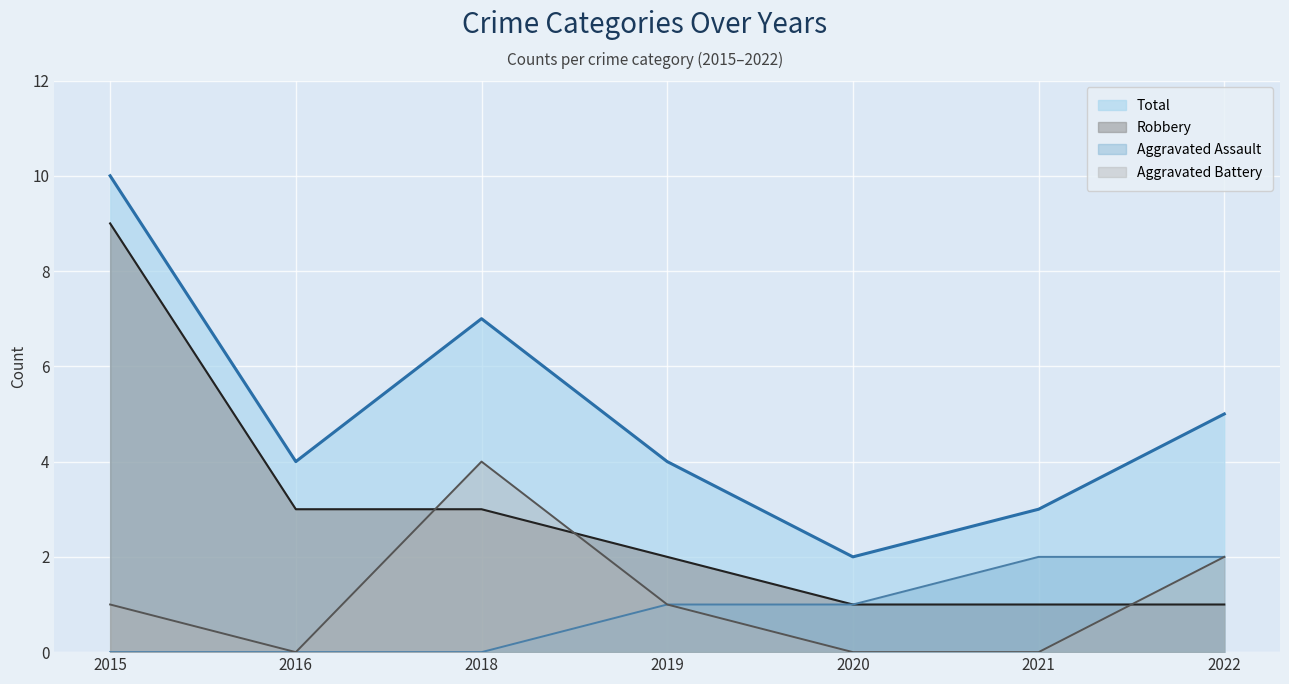

The Total series shows 3 at 2015. True or false?

False